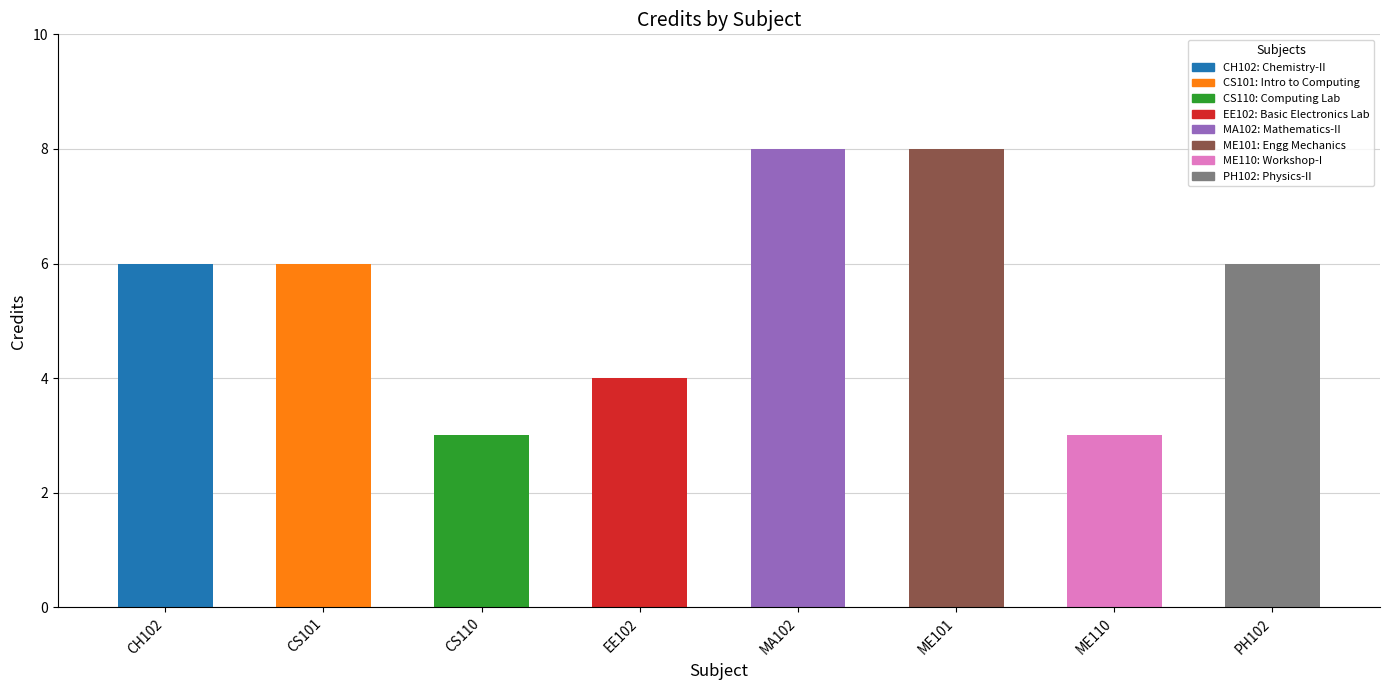

Reading left to right, what are all the values shown in this chart?

CH102=6	CS101=6	CS110=3	EE102=4	MA102=8	ME101=8	ME110=3	PH102=6